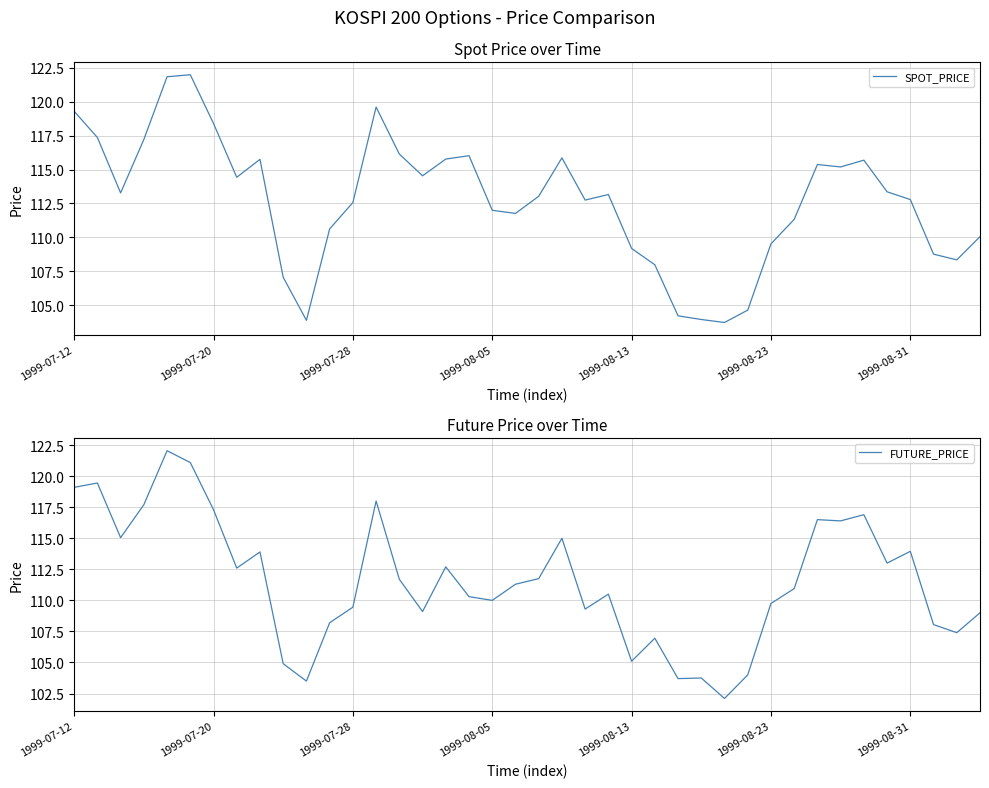

List the series in order of their overall mean, lowest first.

FUTURE_PRICE, SPOT_PRICE